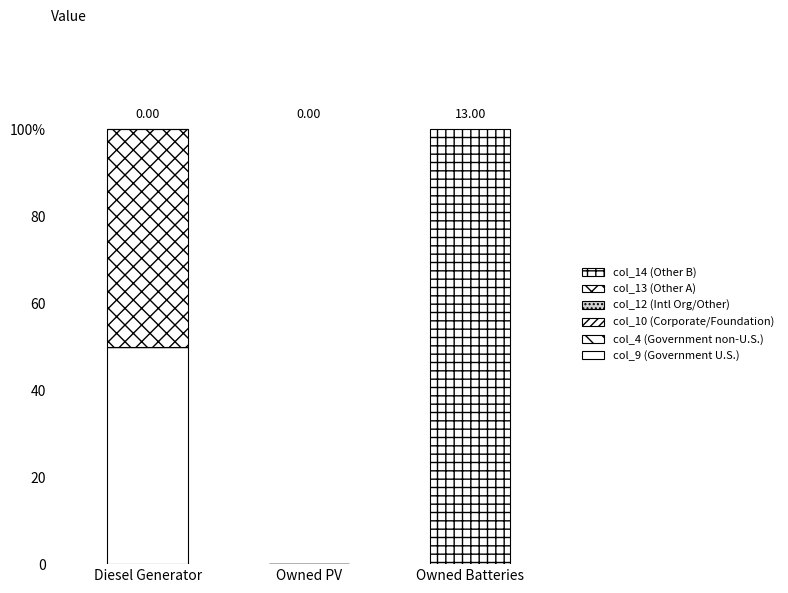

What is the highest value of the col_14 (Other B) series?

100.0